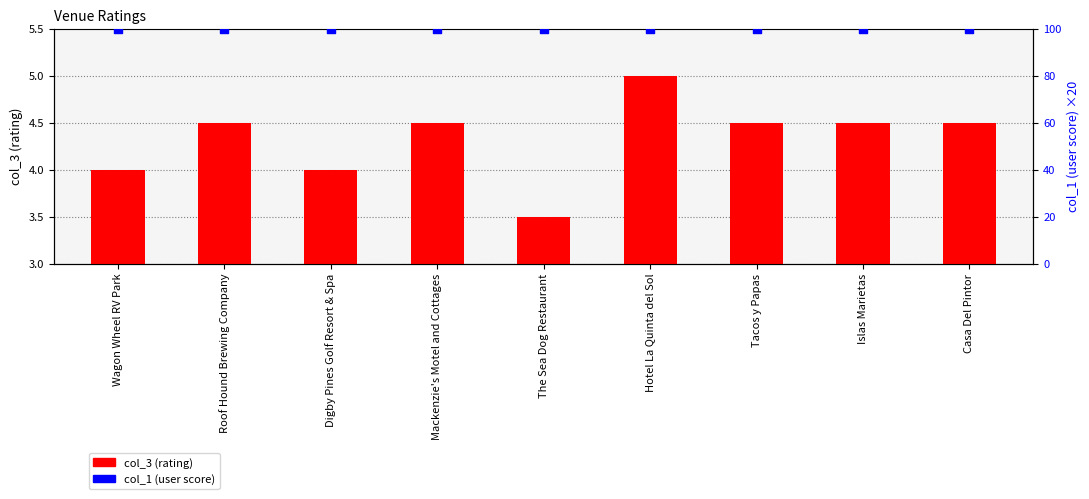

Which series has the largest total across all categories?

col_1 (user score)